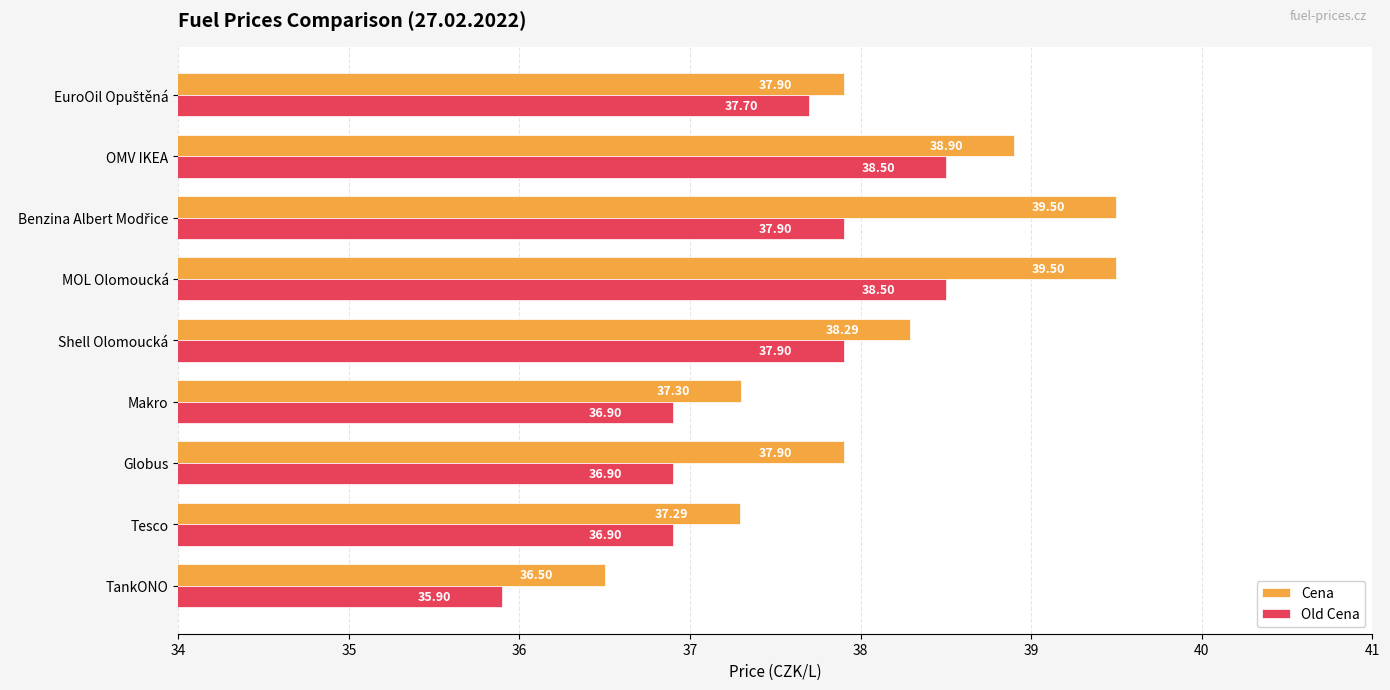

What is the greatest value displayed?

39.5